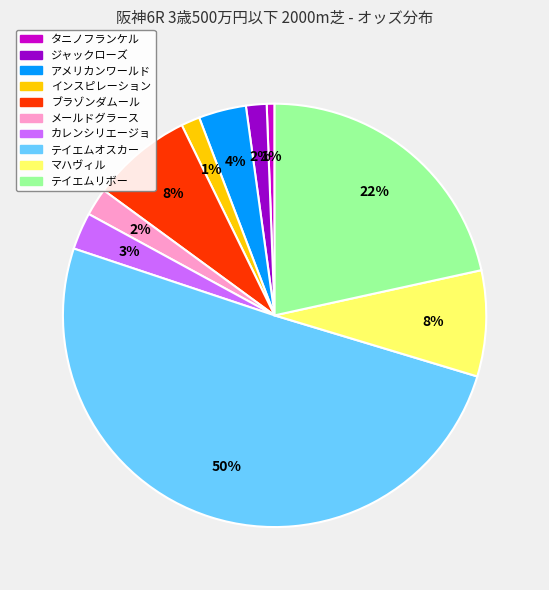

The インスピレーション slice represents 10% of the pie. True or false?

False